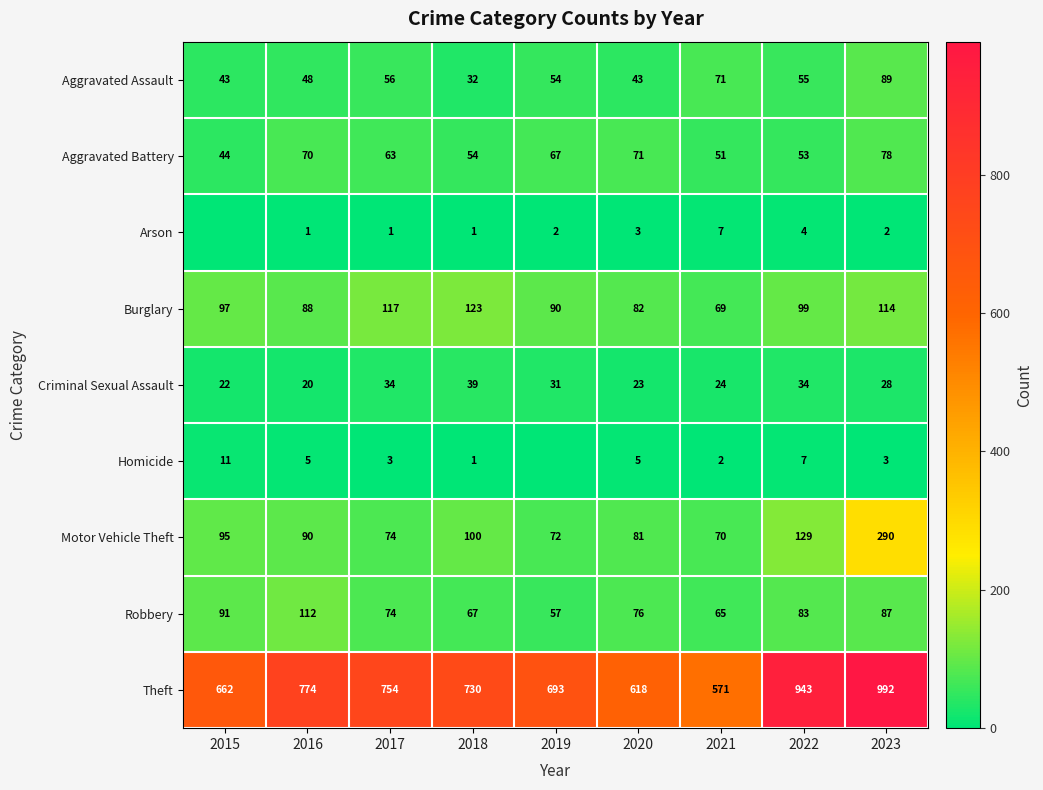

At which category is the sum across all series the highest?

2023